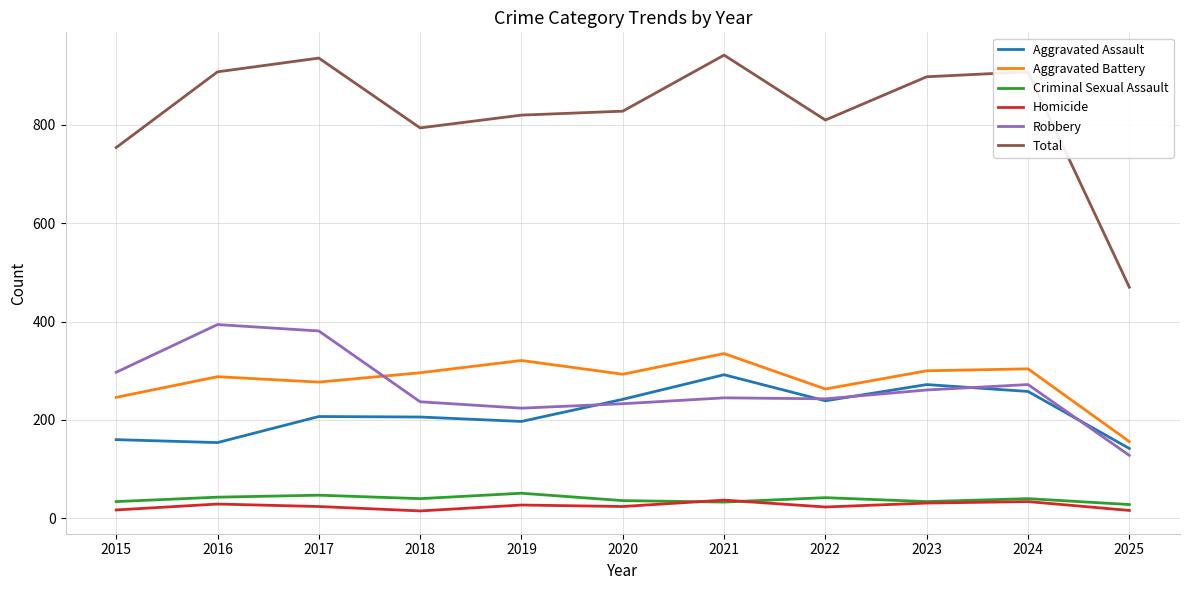

At which label does Robbery reach its peak?

2016